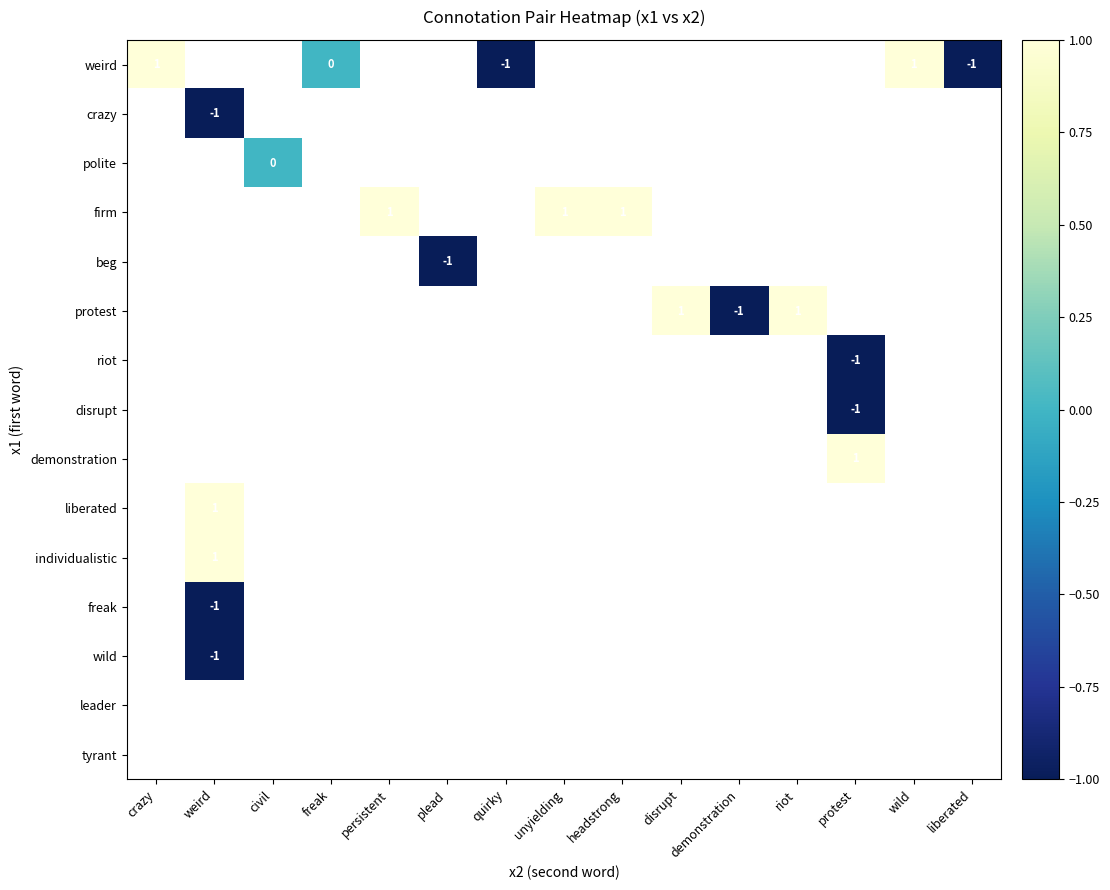

True or false: disrupt has a value of -2 at protest.

False